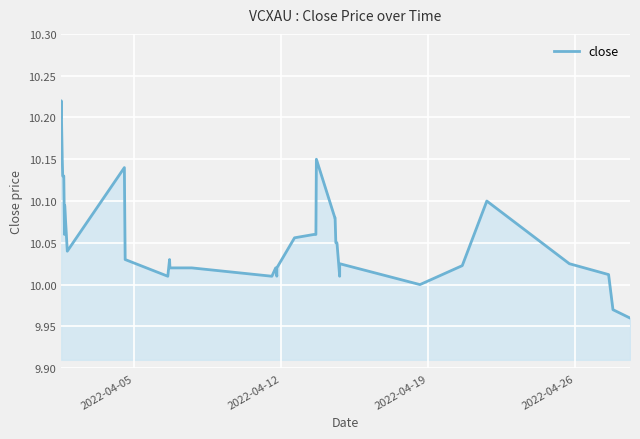

Does the chart display data point markers on the line(s)?

No